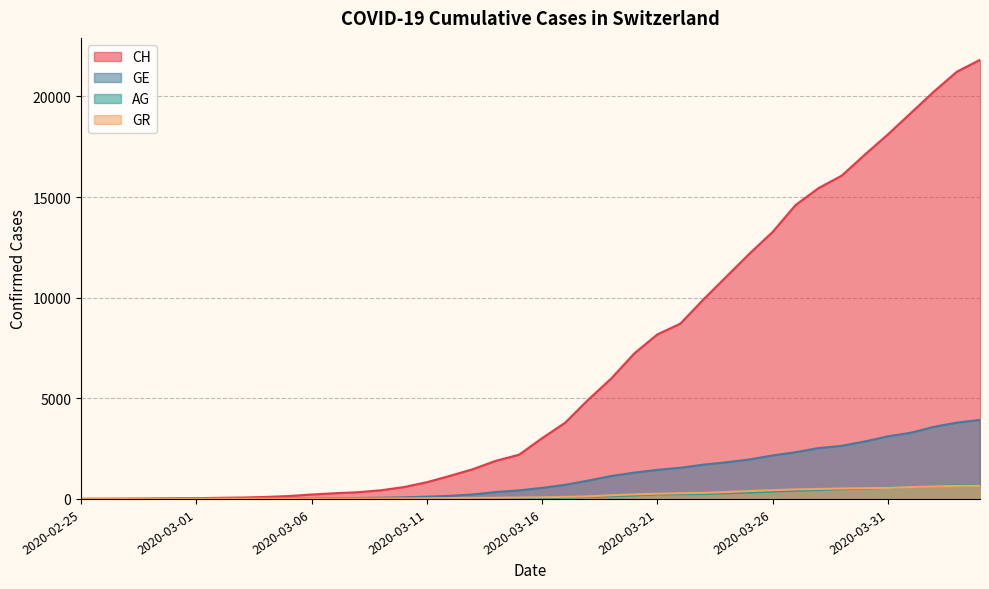

At 2020-03-08, list the series in order from smallest to largest.

AG, GR, GE, CH